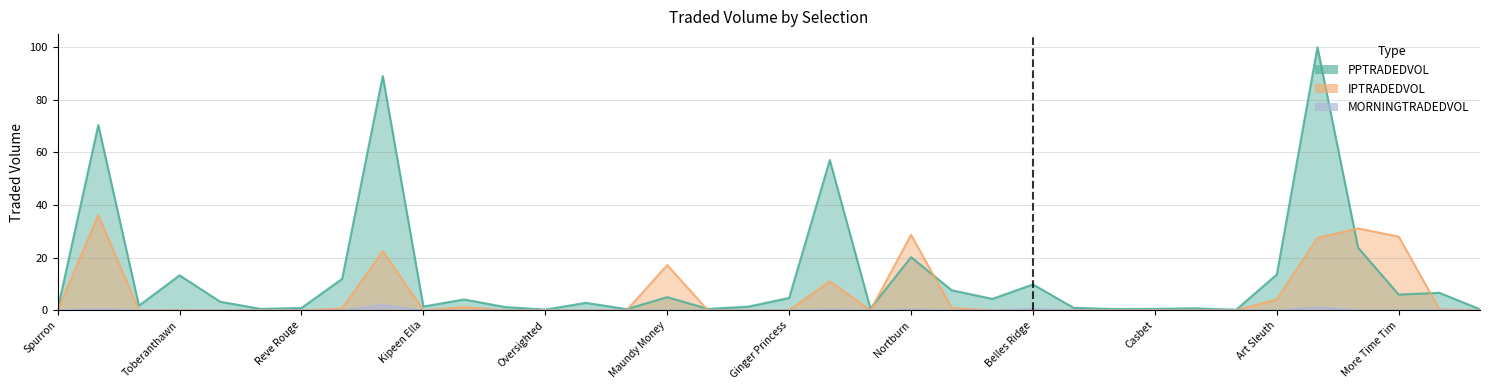

True or false: MORNINGTRADEDVOL and PPTRADEDVOL intersect in this chart.

False